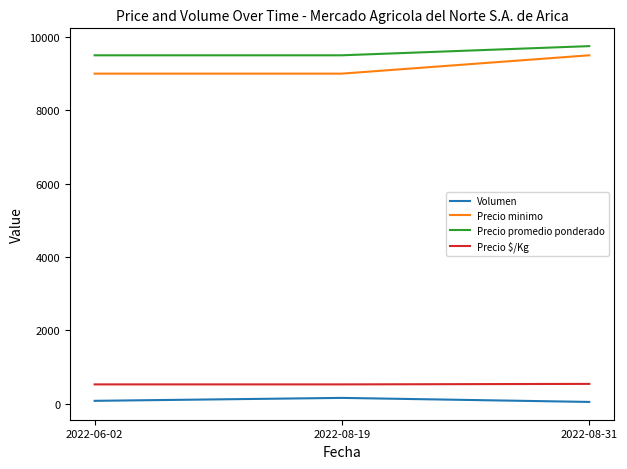

At which category is the sum across all series the highest?

2022-08-31